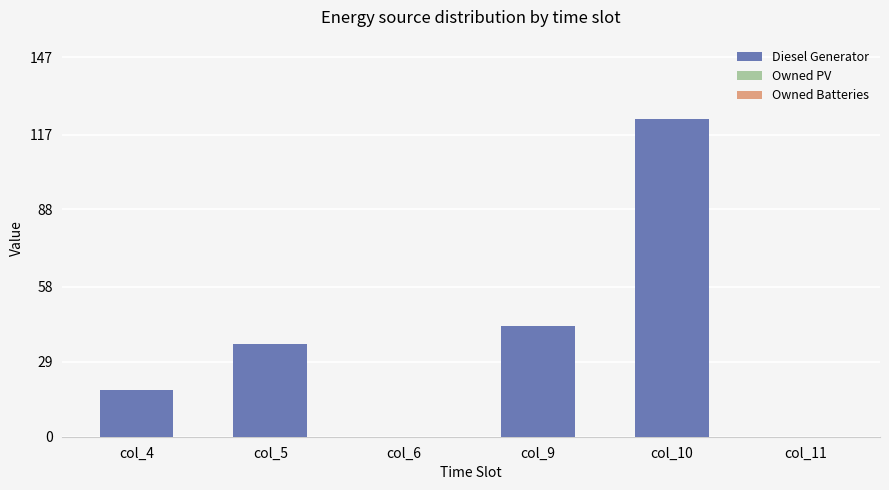

Which label corresponds to the largest value in the chart?

col_10